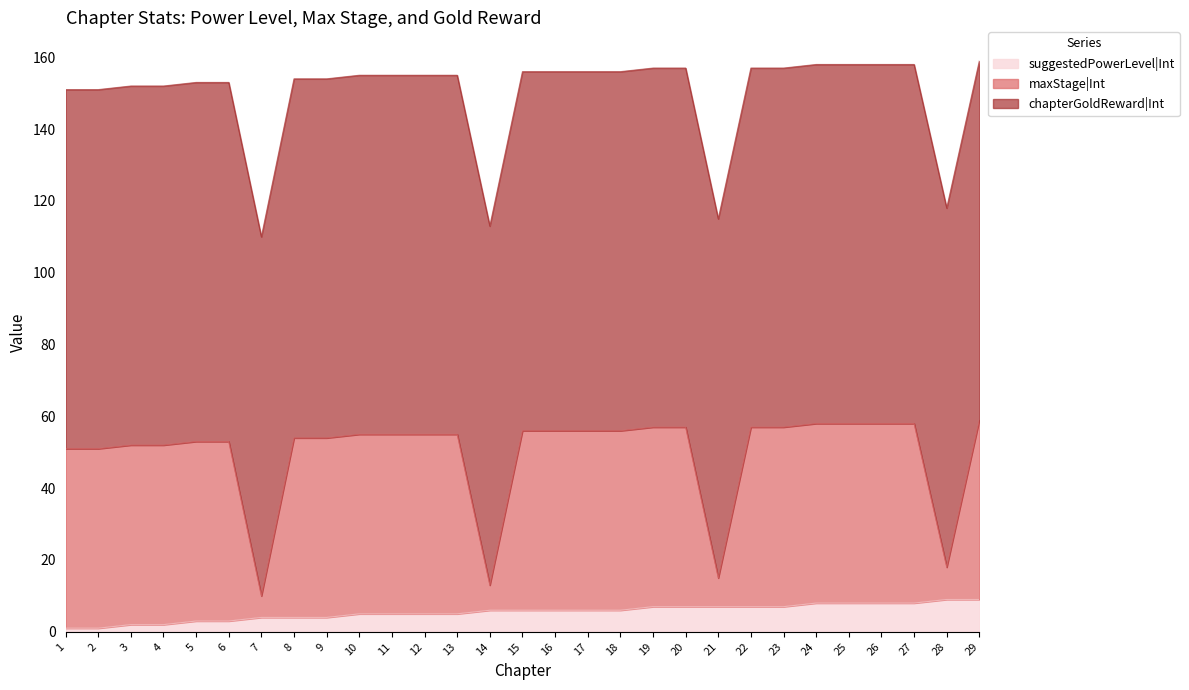

The suggestedPowerLevel|Int series shows 3 at 23. True or false?

False